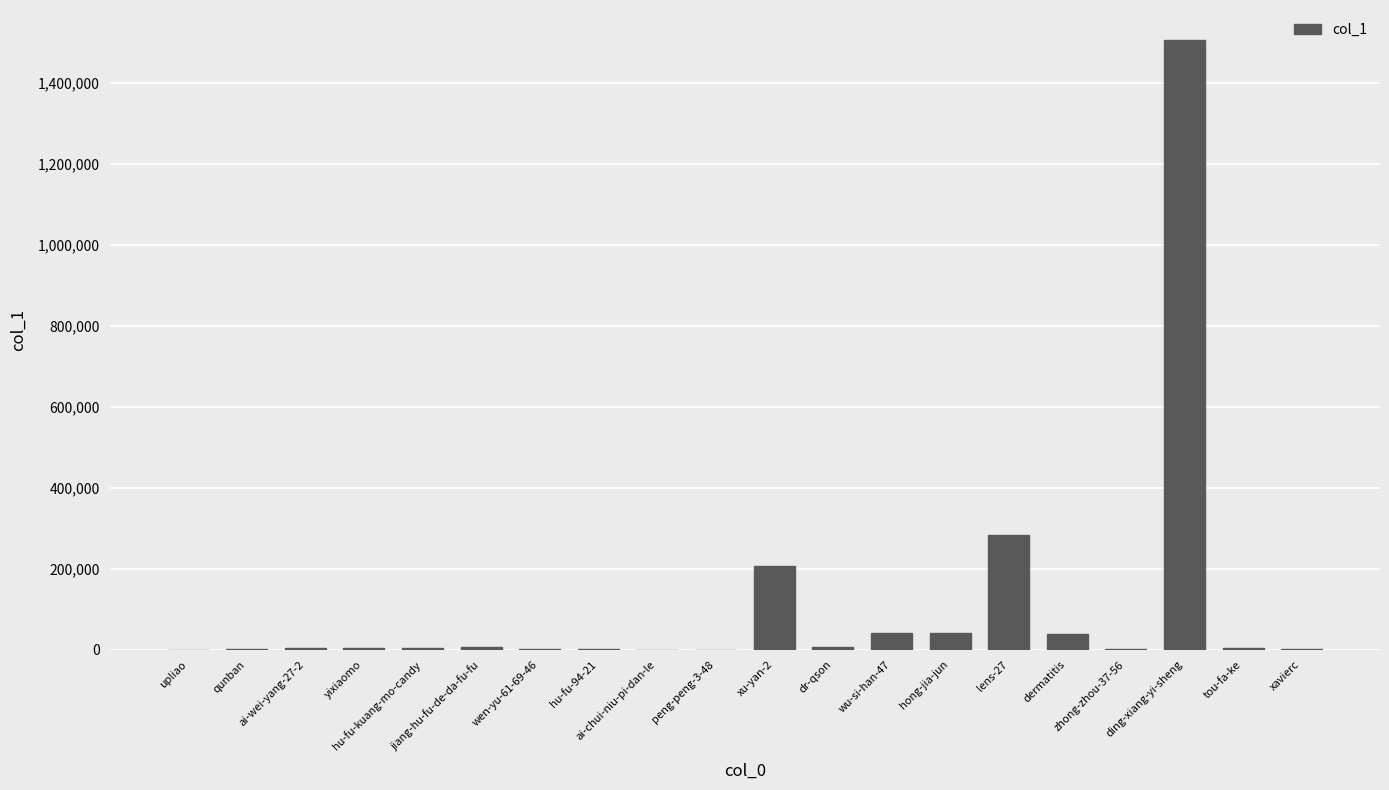

What is the sum of all values?

2158579